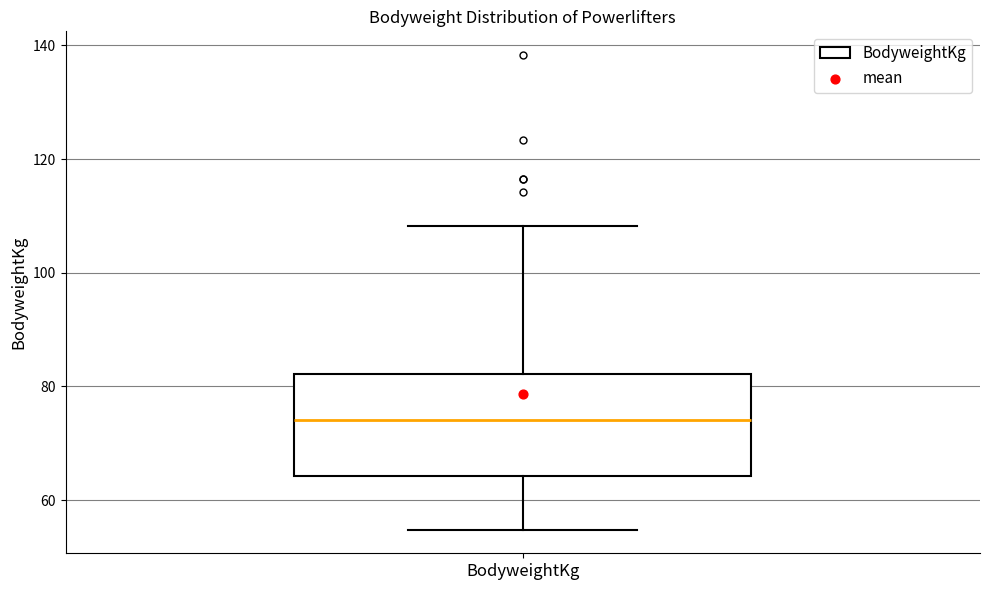

Transcribe this box plot: give where the median line is, the range the box spans, and where the two whiskers end, as read against the y-axis. The values are not printed on the chart, so give them approximately, as read against the axis.

median 74, box 64 to 82, whiskers 54 to 108